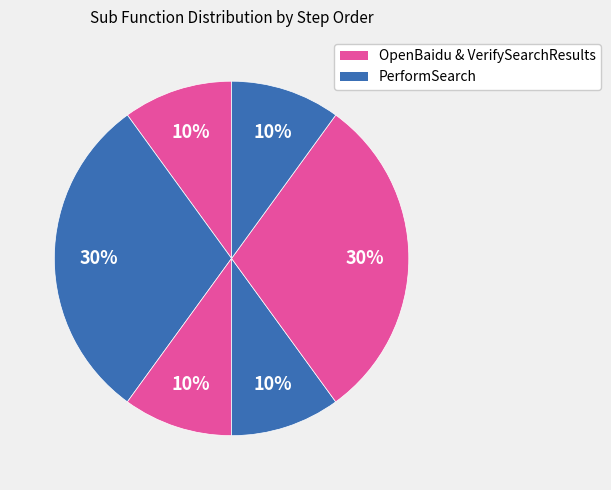

Count the number of slices in the pie.

6